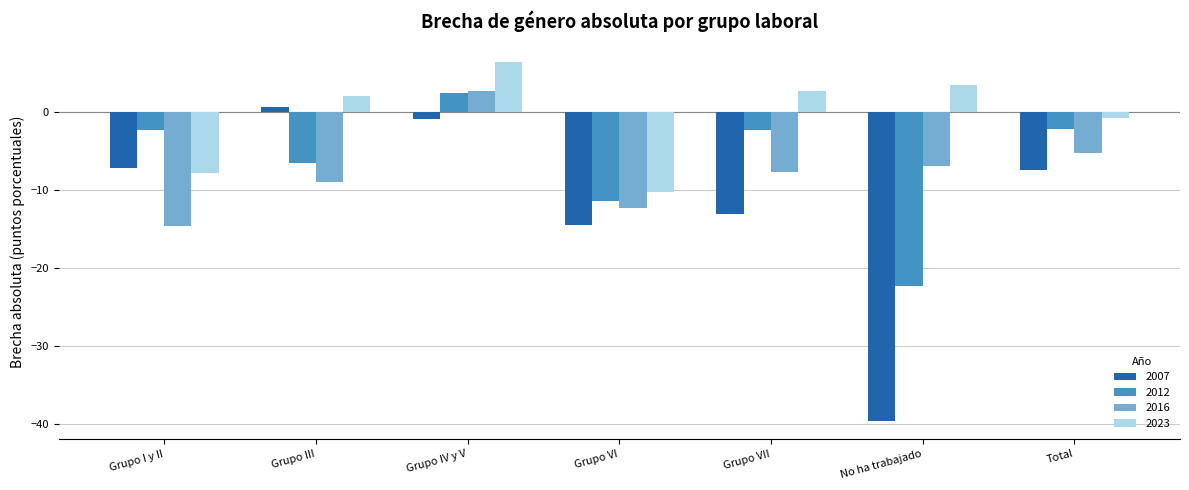

What is the label of the 3rd bar from the right?

Grupo VII